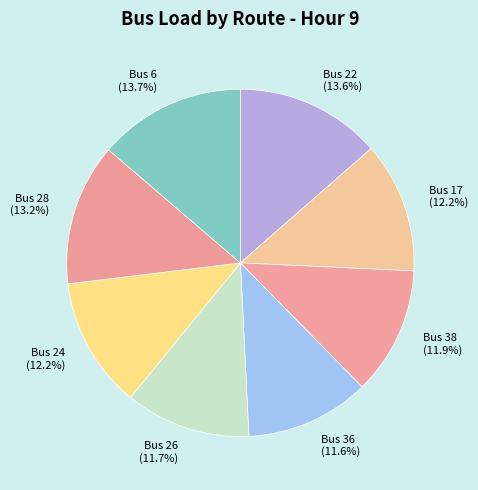

Is Bus 17 the majority of the pie?

No